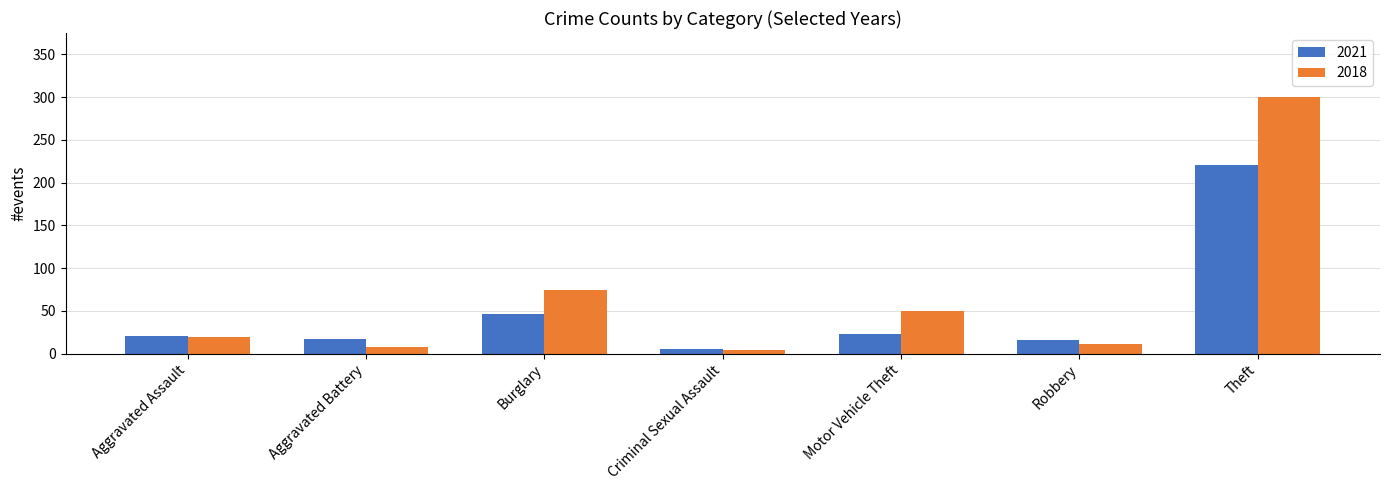

Which category has the highest value across all series?

Theft